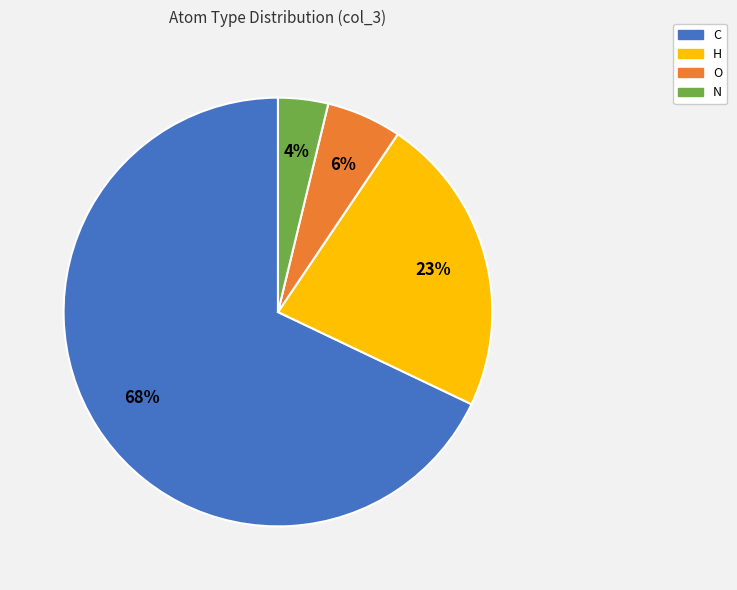

Rank the categories by value from lowest to highest.

N, O, H, C